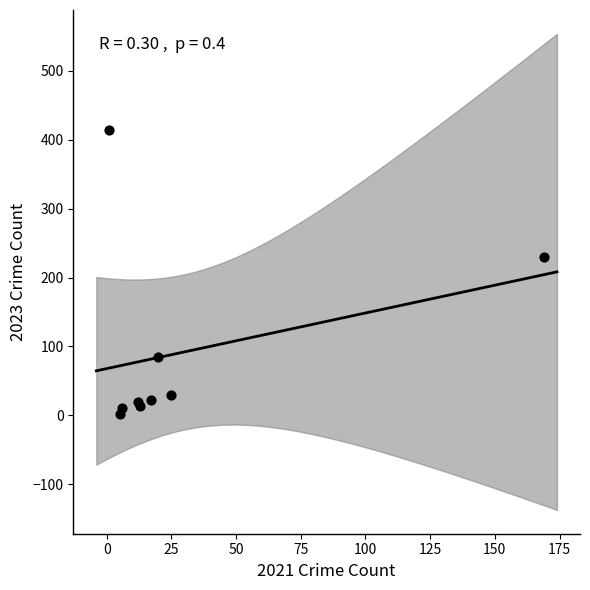

What Y value in the scatter plot is closest to 208?

230